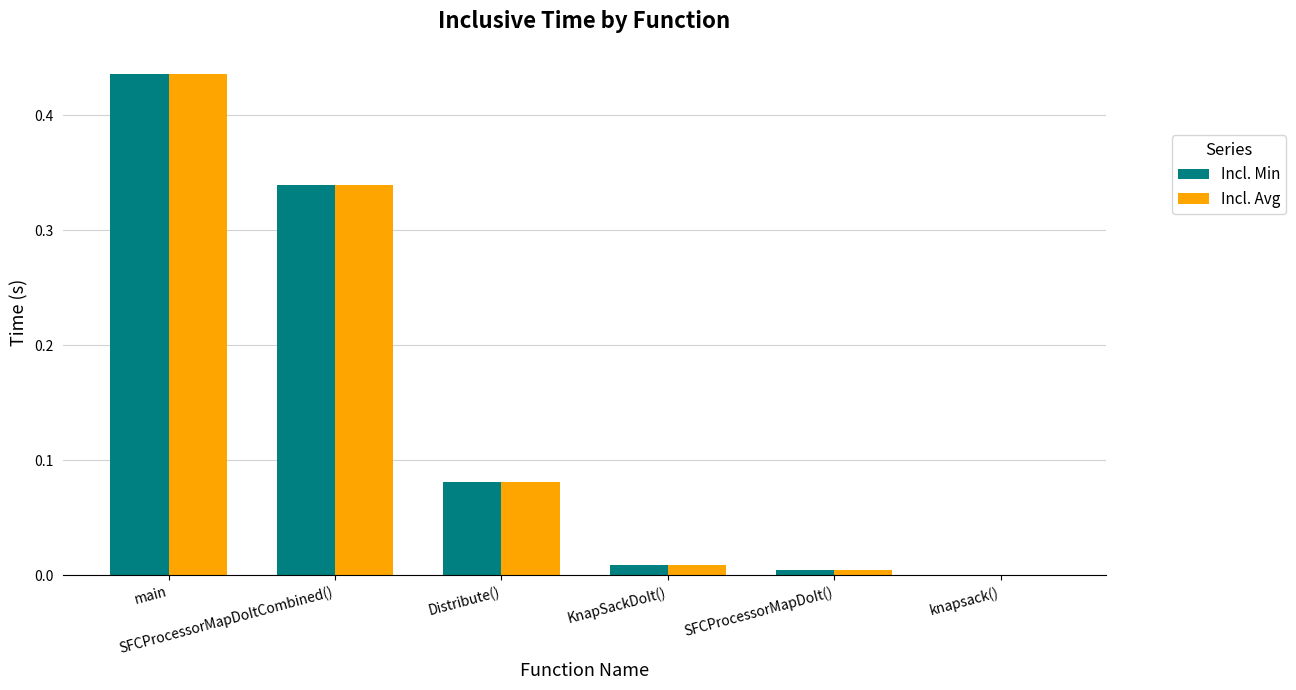

At which category does the chart reach its peak across all series?

main